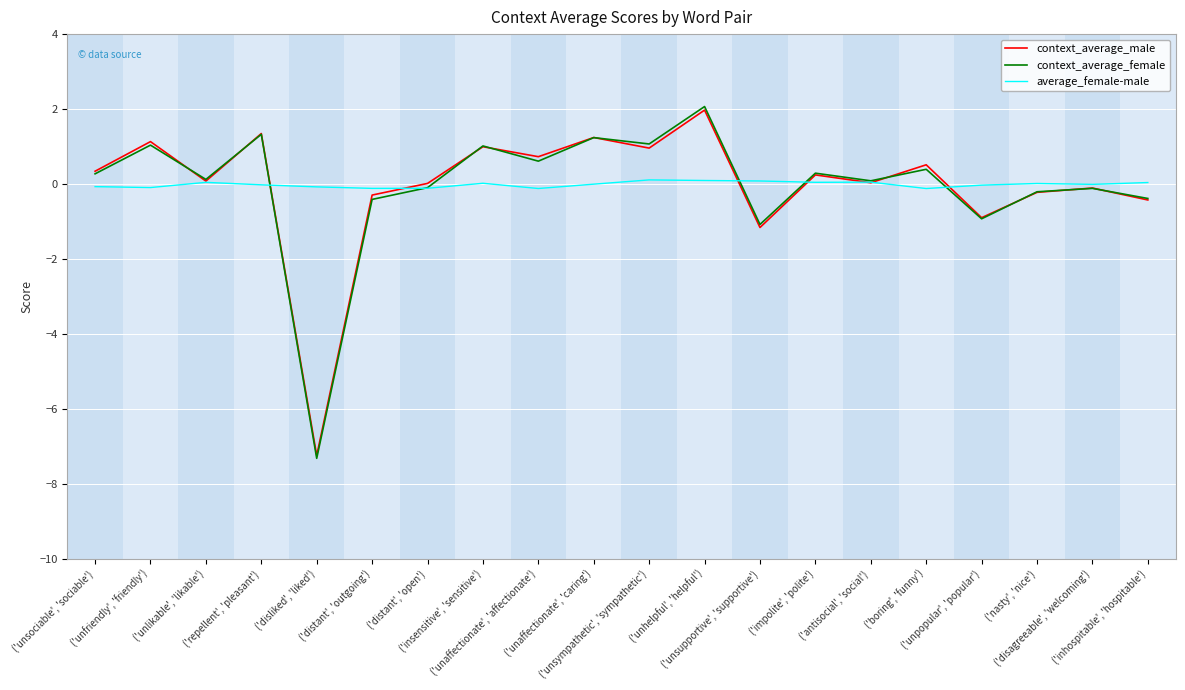

At which category does context_average_female reach its first local peak?

('unfriendly', 'friendly')